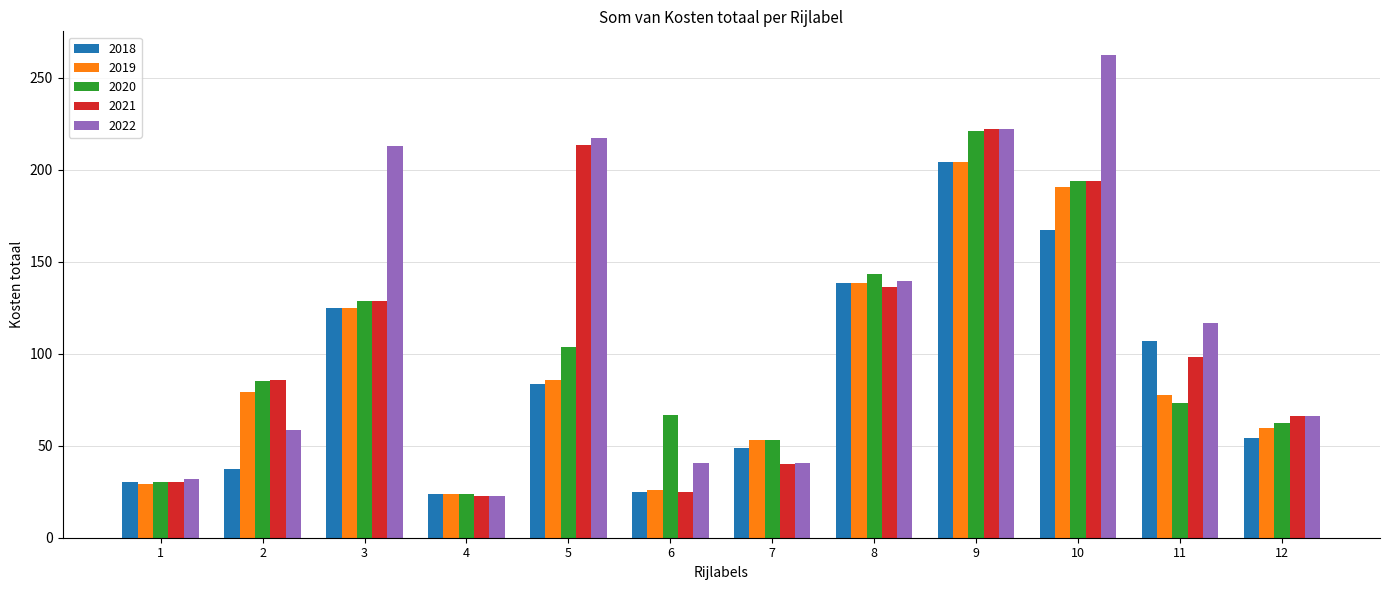

What is the total value across all series at 10?

1006.7